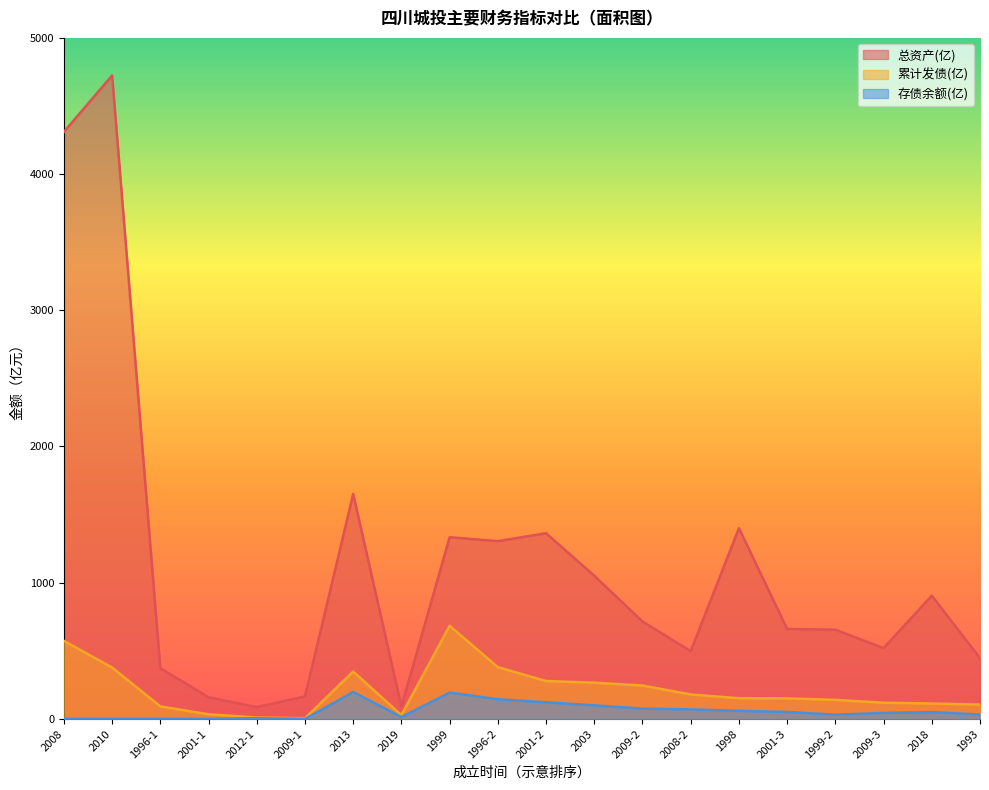

What is the difference between the highest and lowest values at 2008?

4309.9